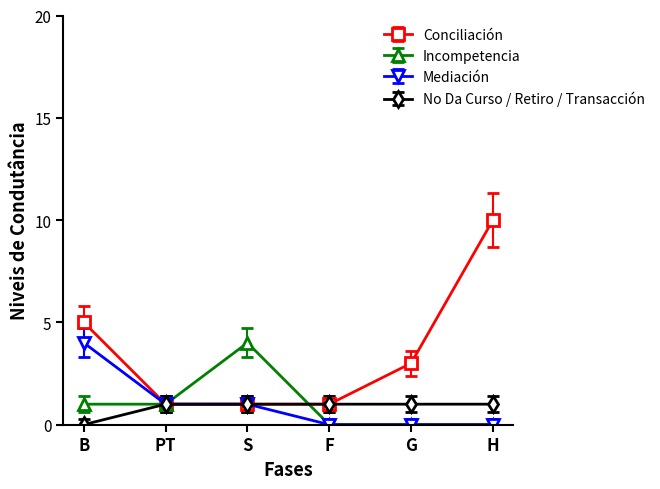

Is it true that No Da Curso / Retiro / Transacción equals 1 at H?

True